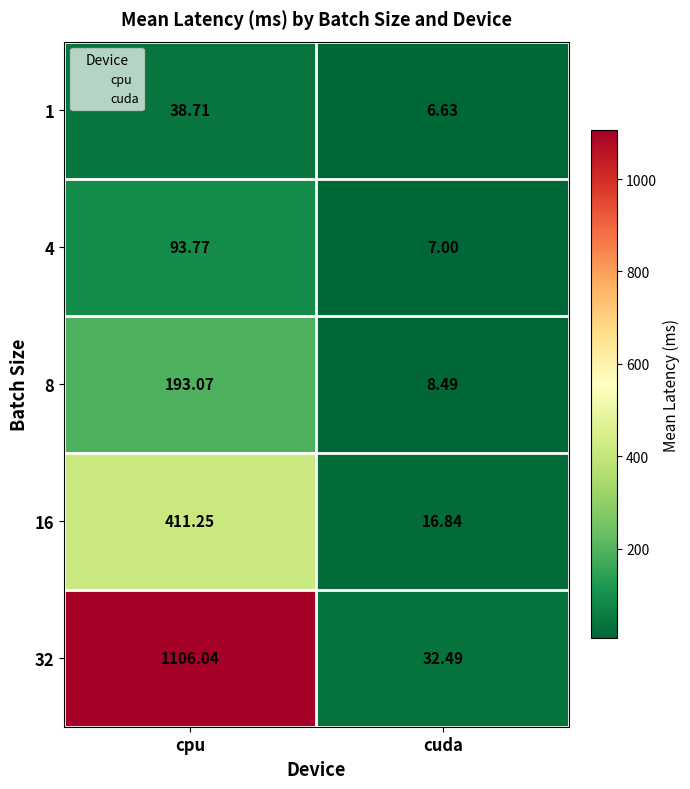

Is the value of 8 at cuda greater than the value of 32 at cpu?

No